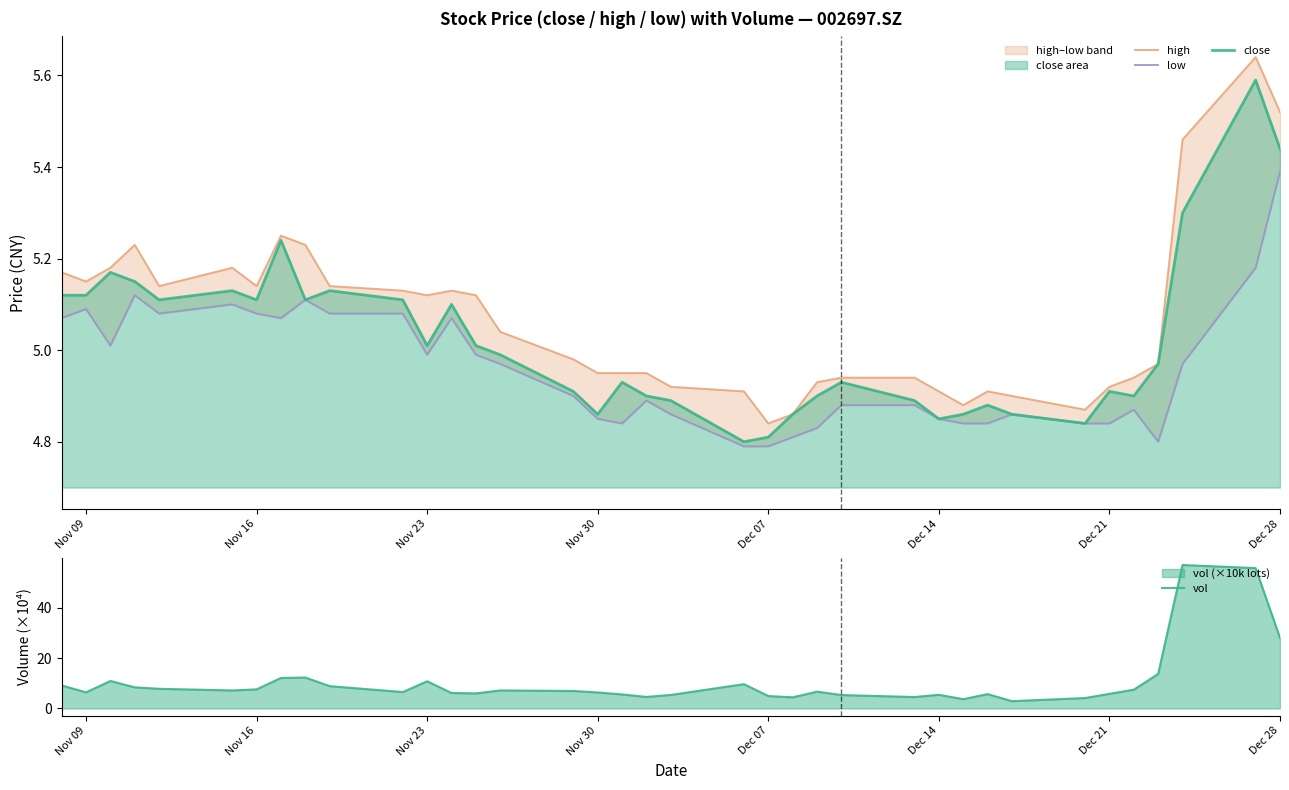

What is the value of the close point at the 10th from the left?

5.1